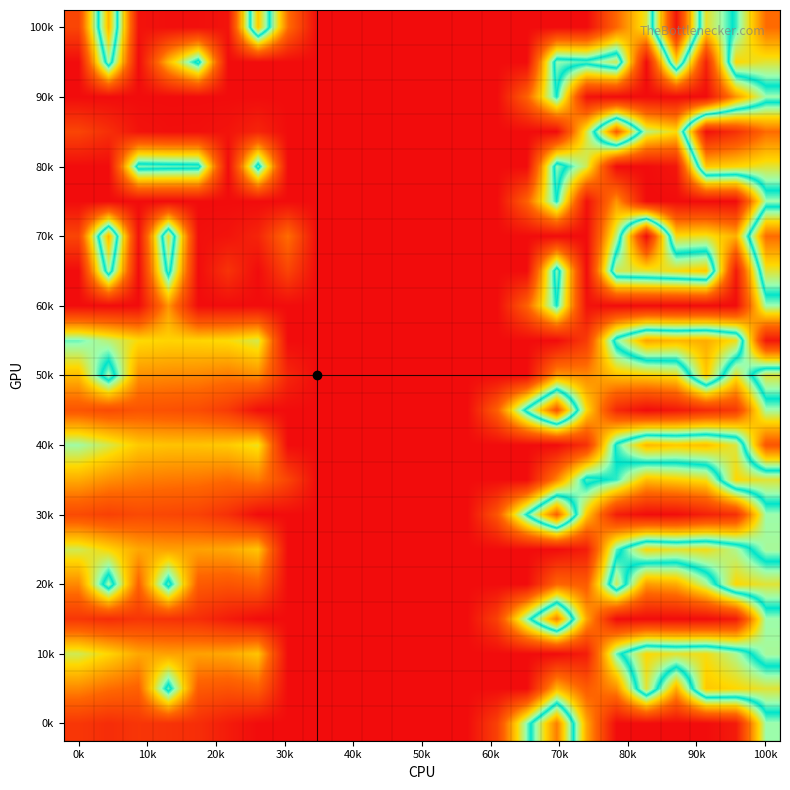

At which category is the sum across all series the highest?

100k